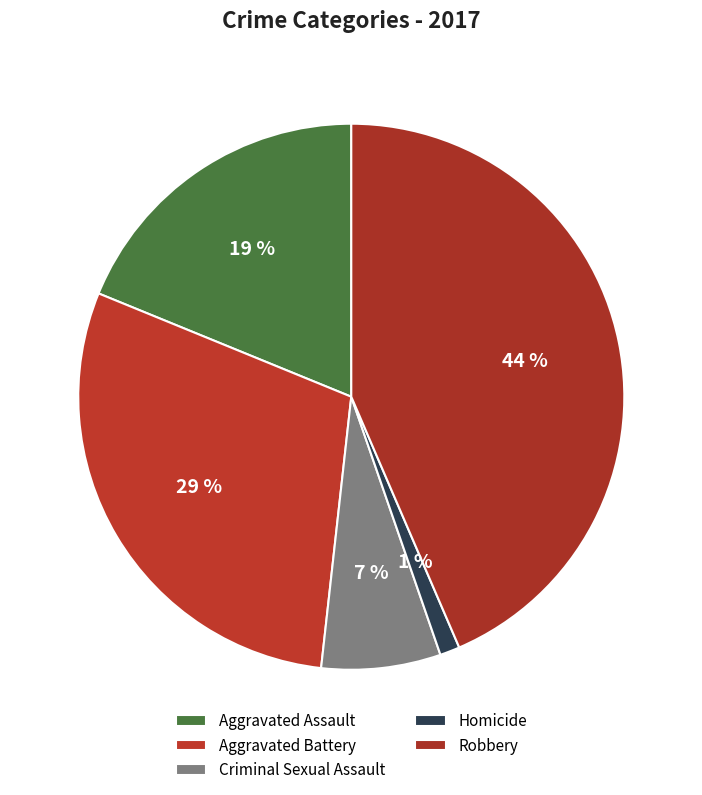

How many slices are in this pie chart?

5